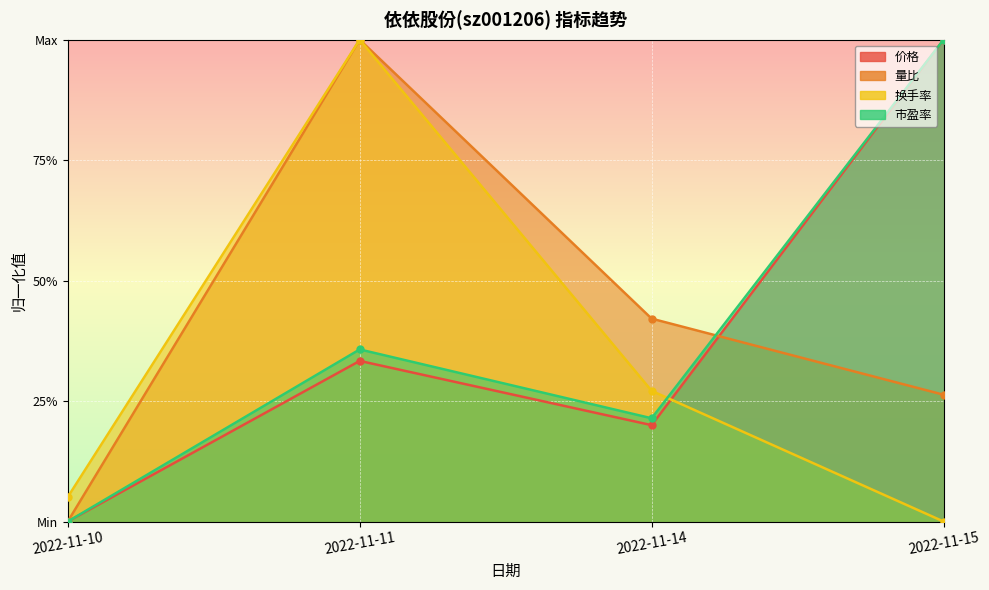

How many lines are shown in the chart?

4